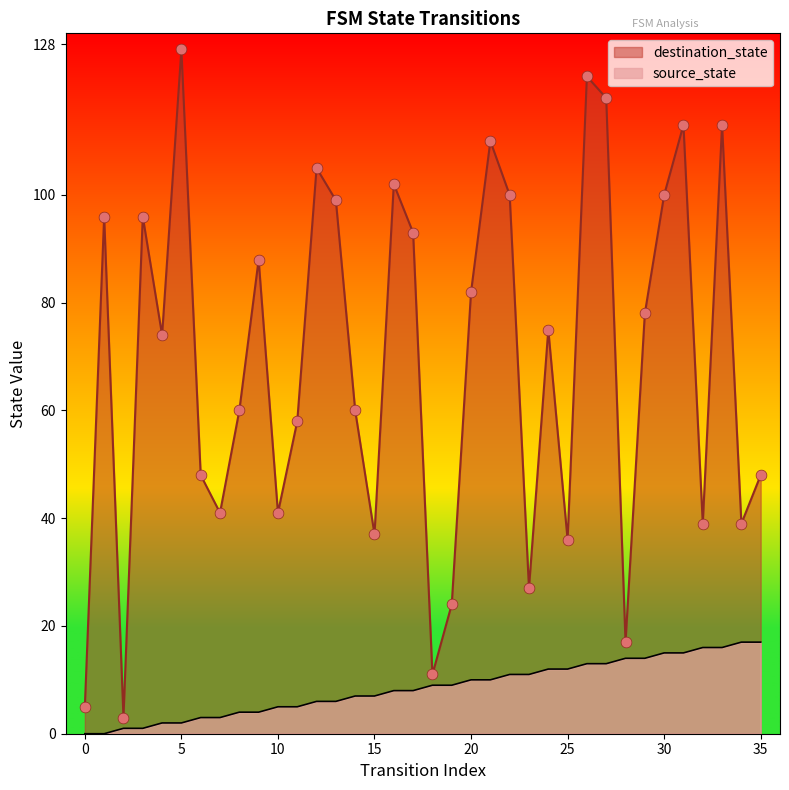

Which series has the largest total across all categories?

destination_state